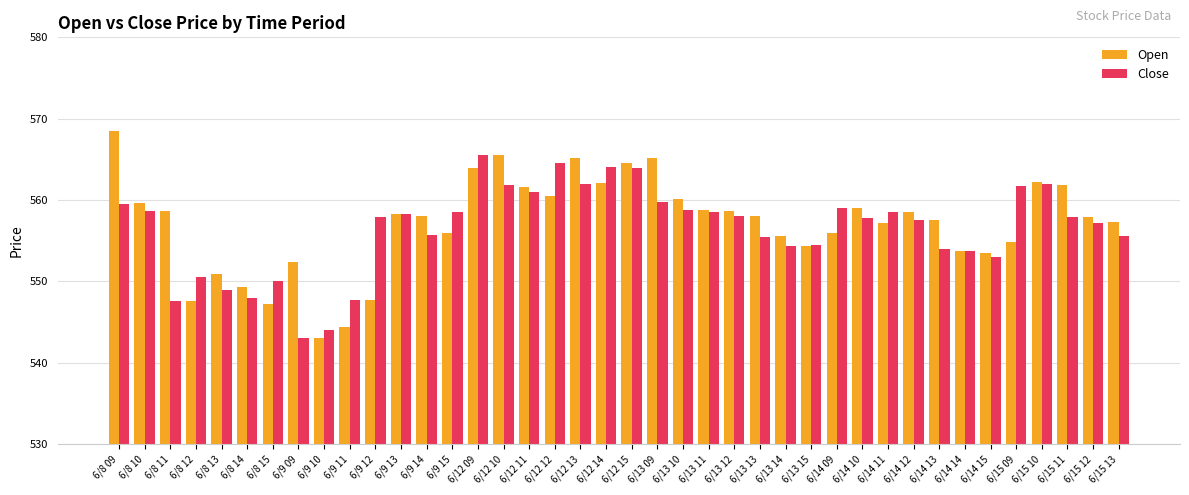

What is the average value of the Open series?

557.1